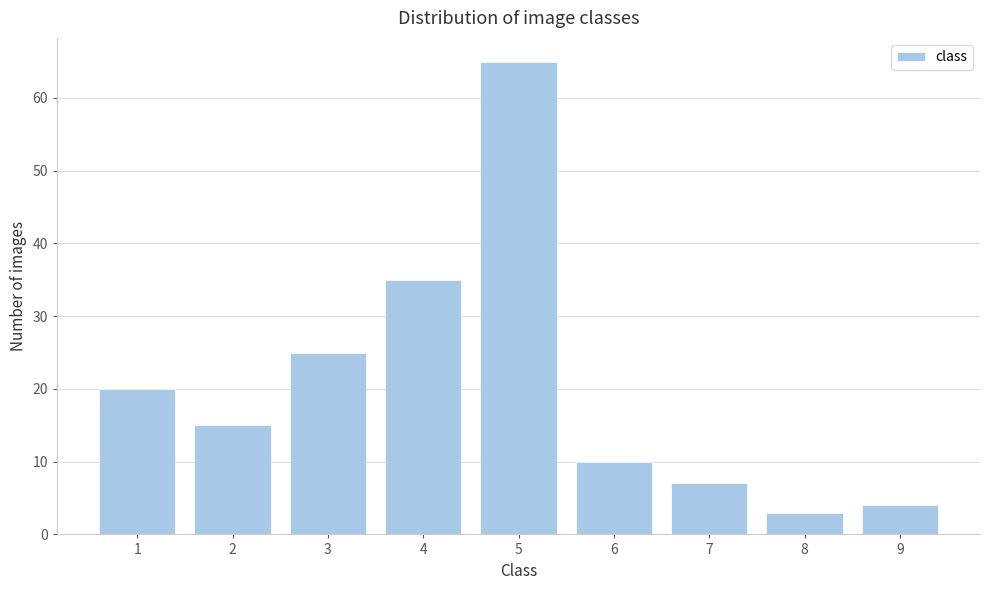

Reading left to right, transcribe all the data shown in this chart.

20	15	25	35	65	10	7	3	4